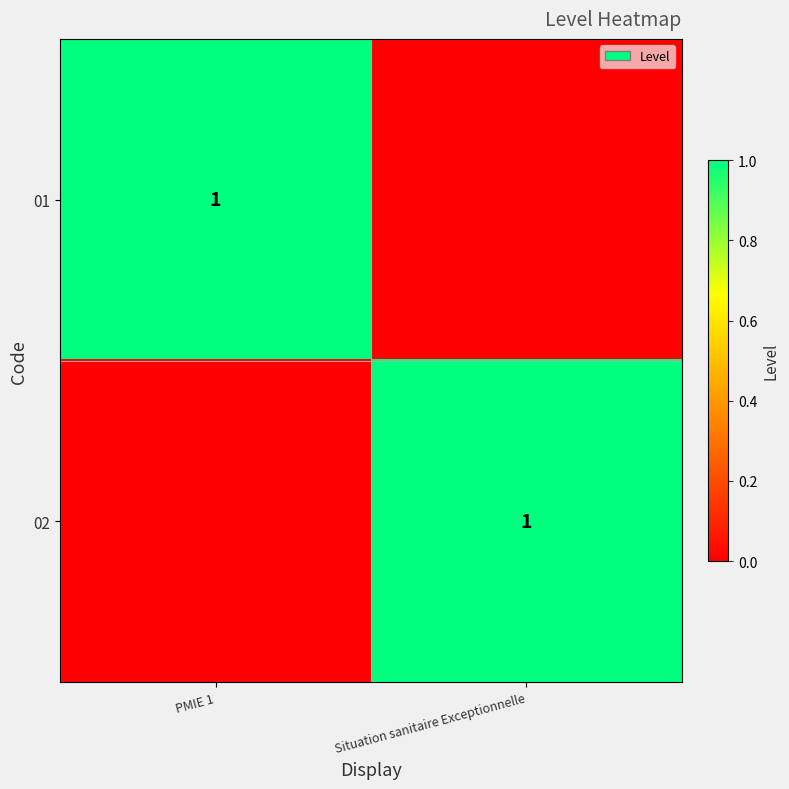

The value of 02 at Situation sanitaire Exceptionnelle is 1. True or false?

True